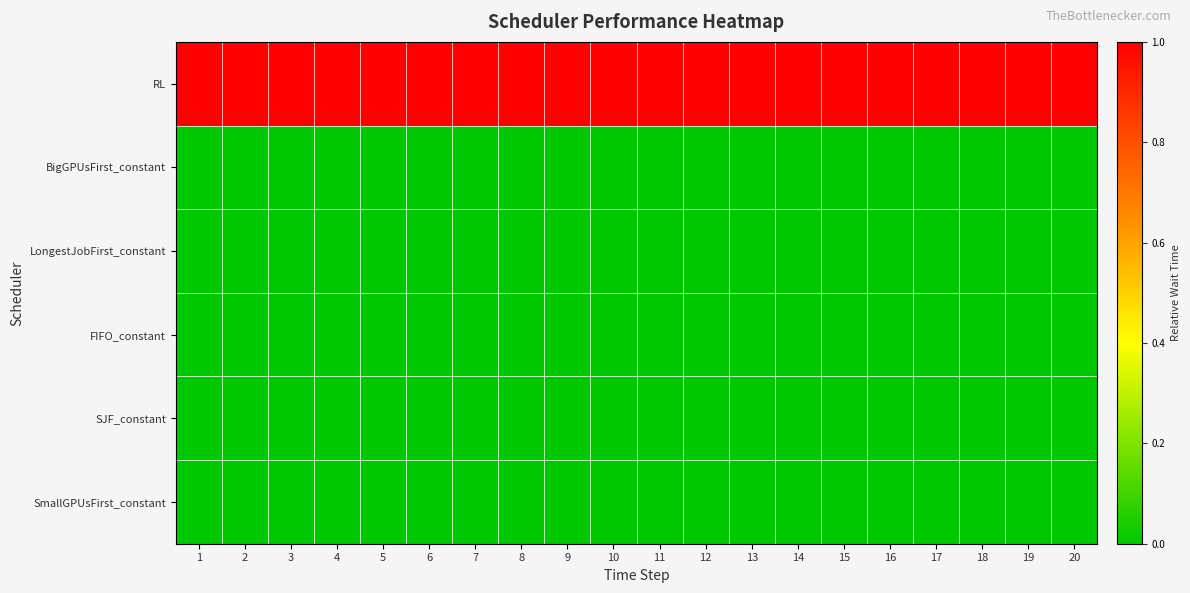

Which series changed the most between 11 and 20?

RL